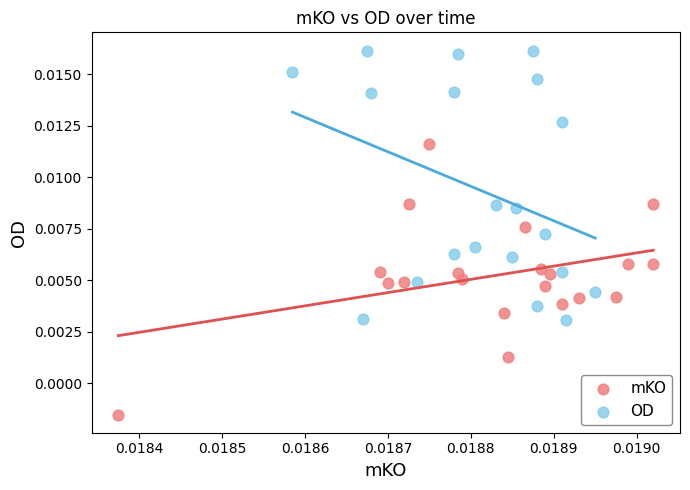

What are all the series names shown in the legend?

mKO, OD